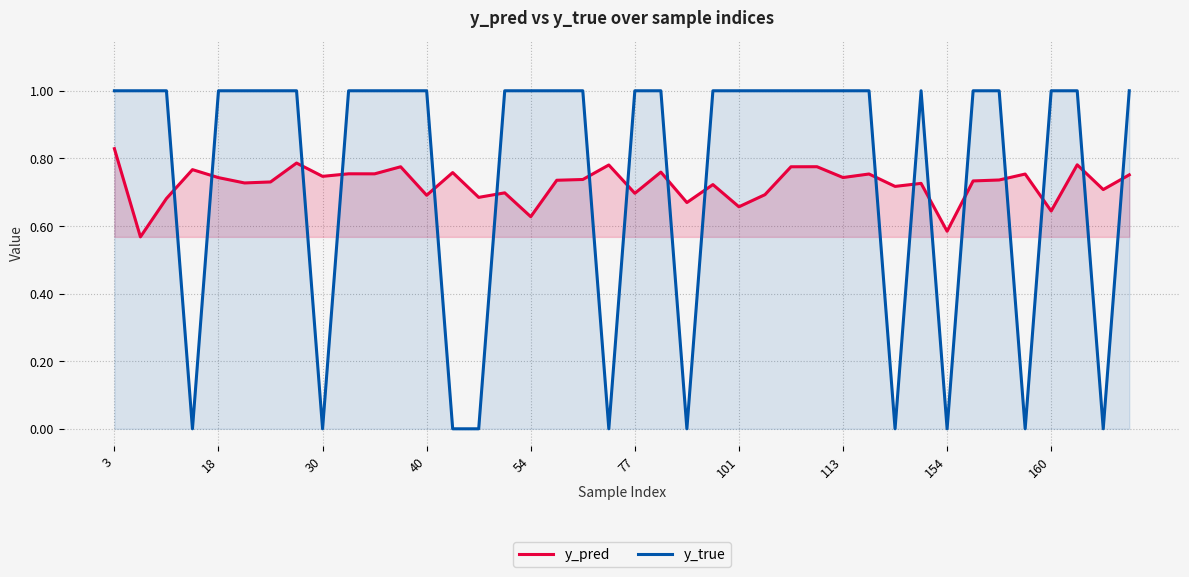

Rank the series by their maximum value, from lowest to highest.

y_pred, y_true